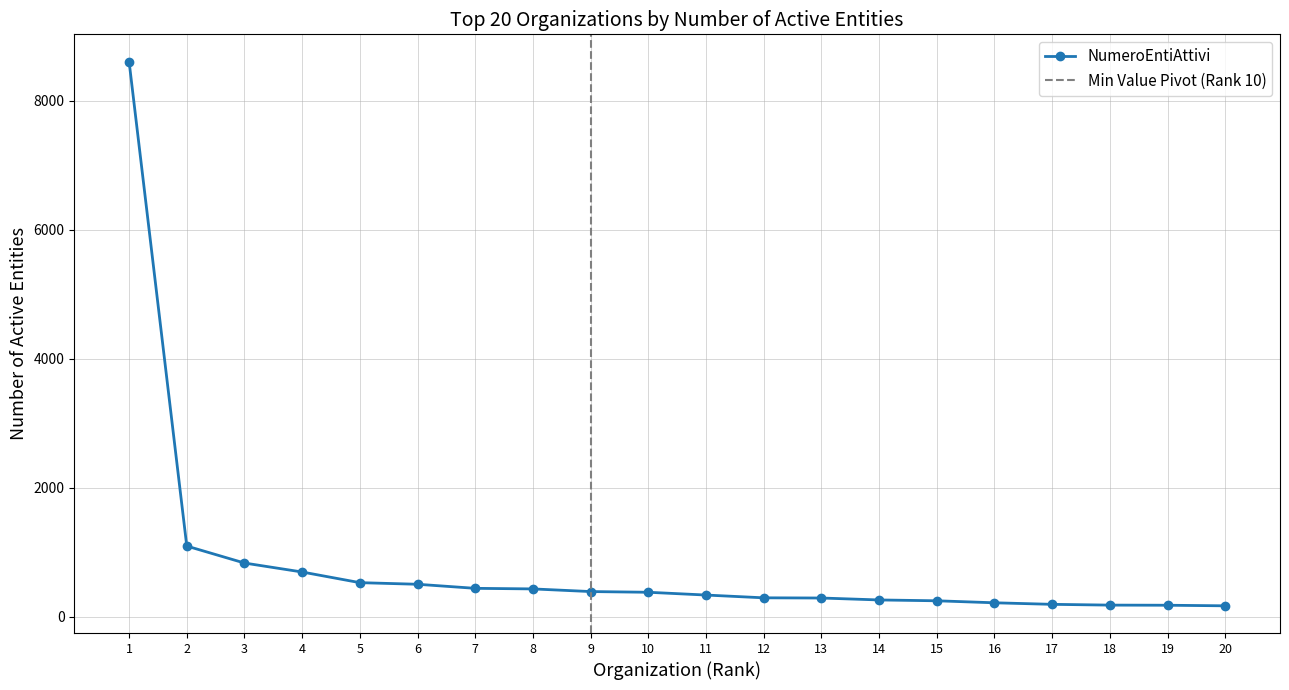

The value of NumeroEntiAttivi at 17 is 194. True or false?

True